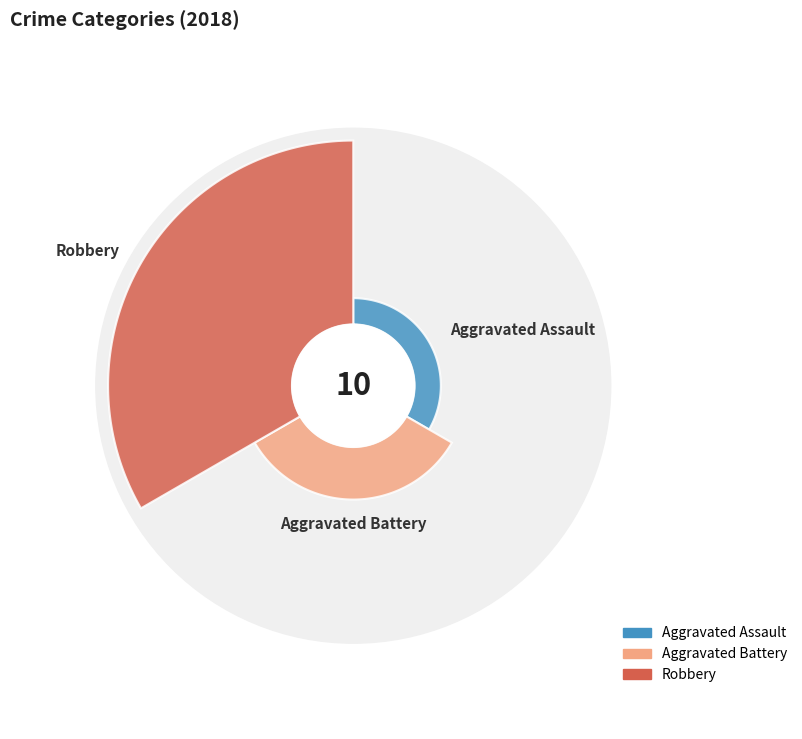

To the nearest percent, what is the difference between the largest and smallest slice percentages?

60%